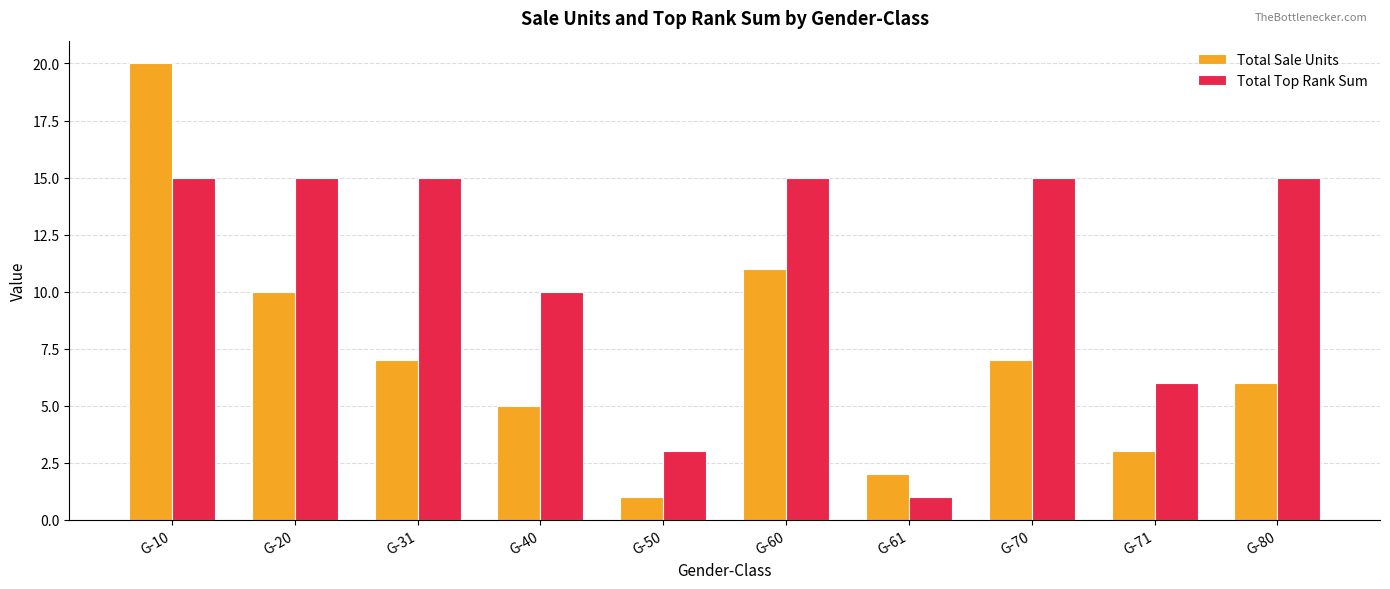

Which series changed the most between G-20 and G-50?

Total Top Rank Sum